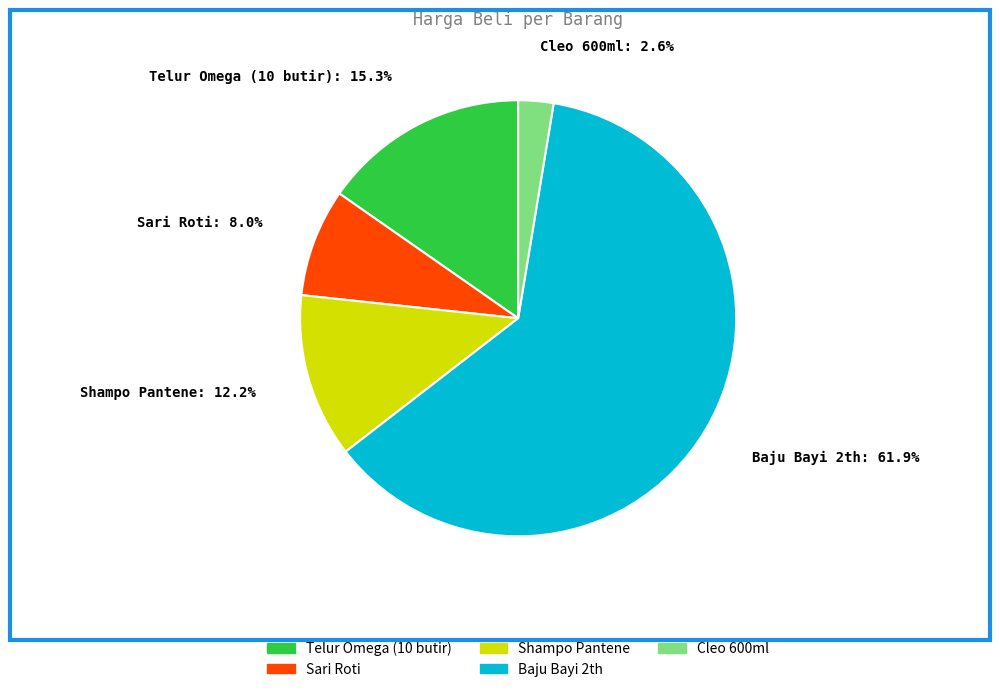

To the nearest percent, what is the difference between the Telur Omega (10 butir) and Cleo 600ml slice percentages?

13%